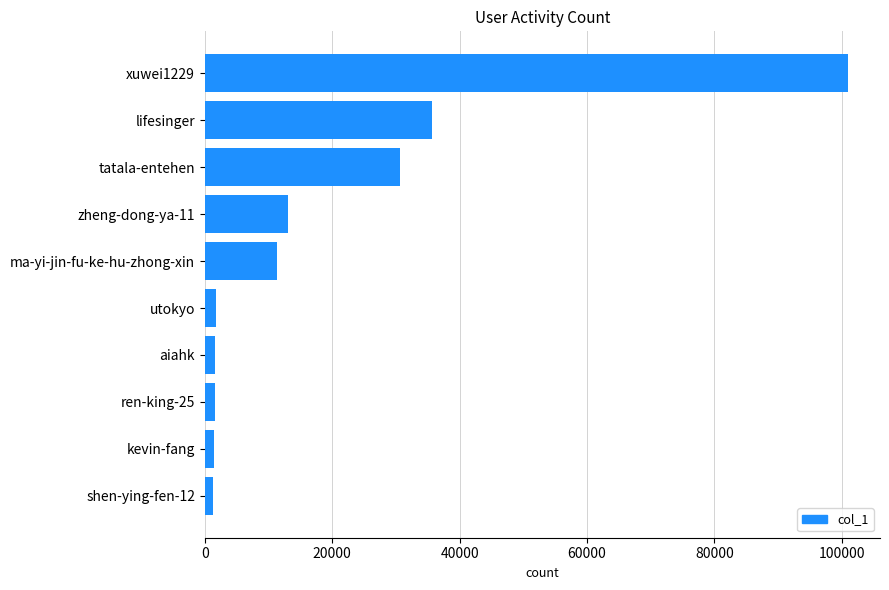

Approximately how many times larger is the value at xuwei1229 compared to tatala-entehen?

3.3